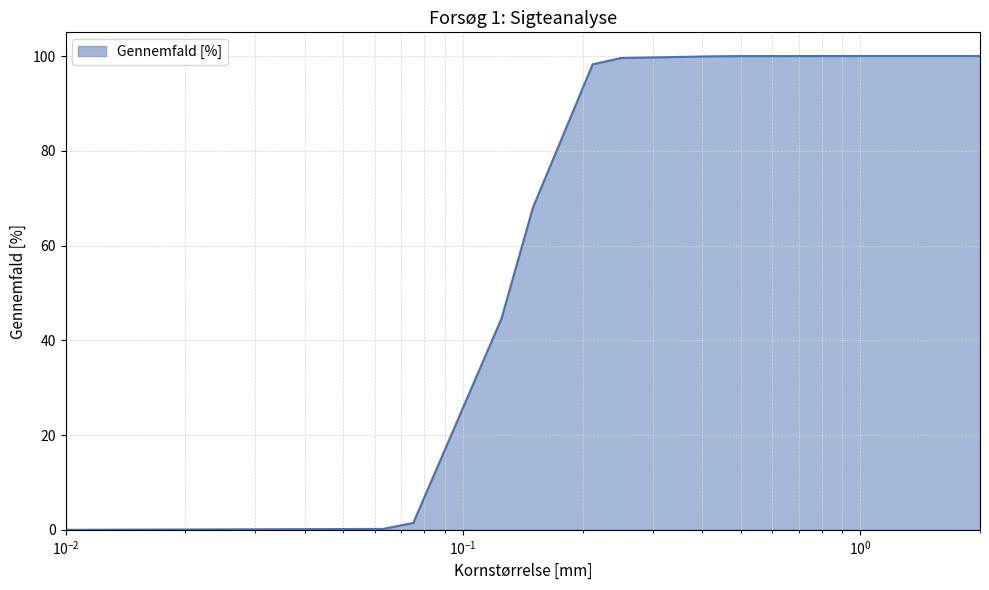

What is the difference between the maximum and minimum values?

100.0